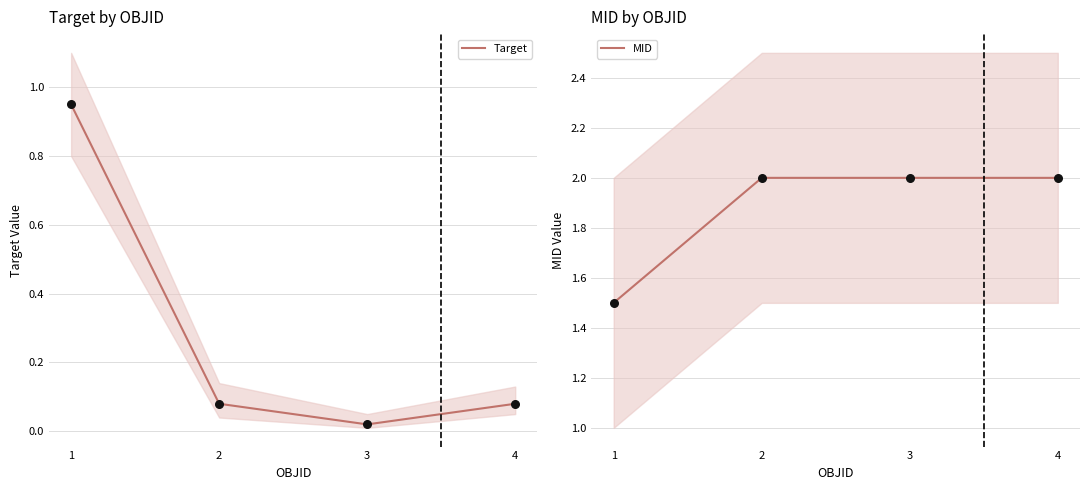

At which category is the sum across all series the highest?

1